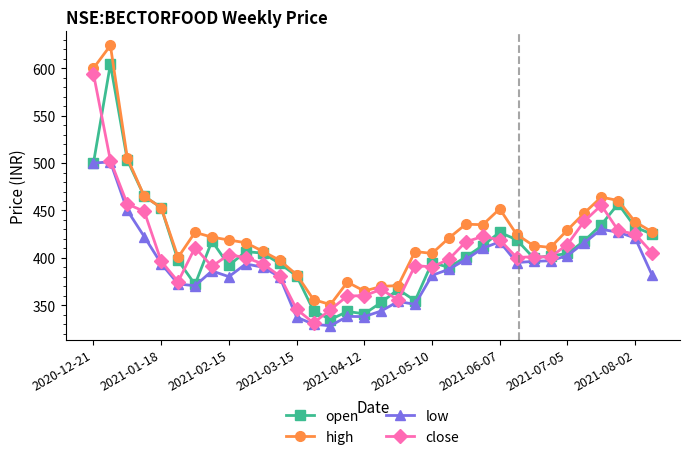

Rank the series by their maximum value, from highest to lowest.

high, open, close, low